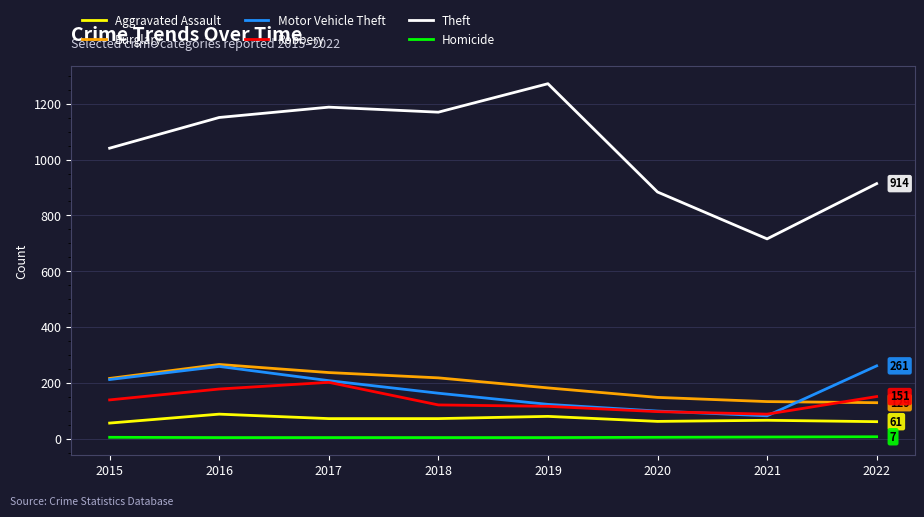

What is the maximum value for Aggravated Assault?

88